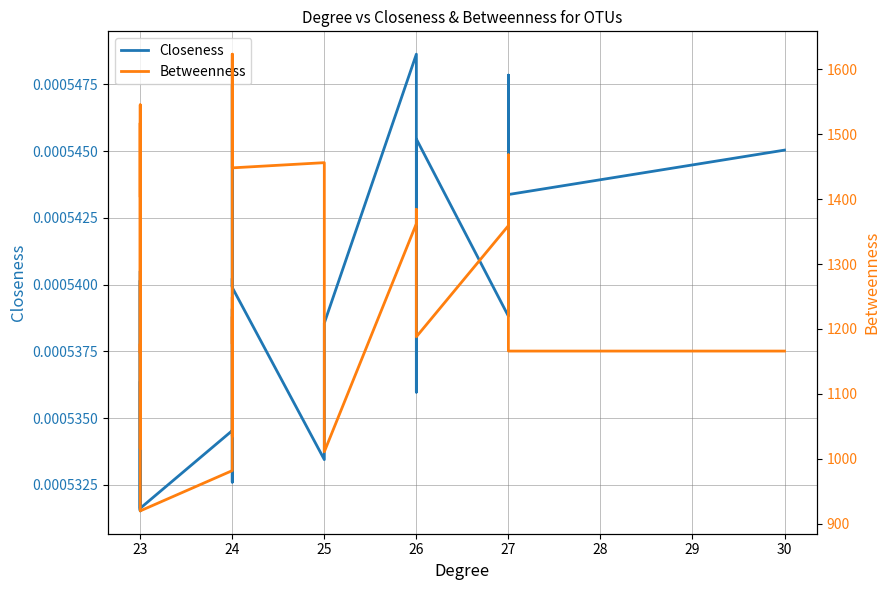

True or false: Closeness and Betweenness intersect in this chart.

False